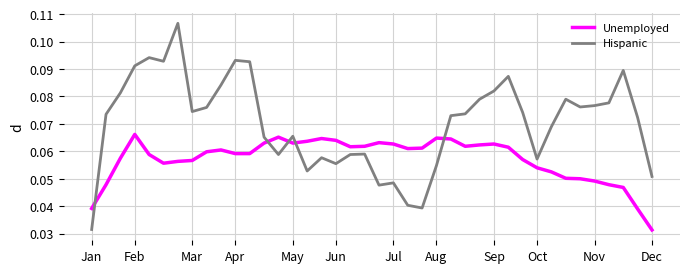

Which series has the largest total across all categories?

Hispanic